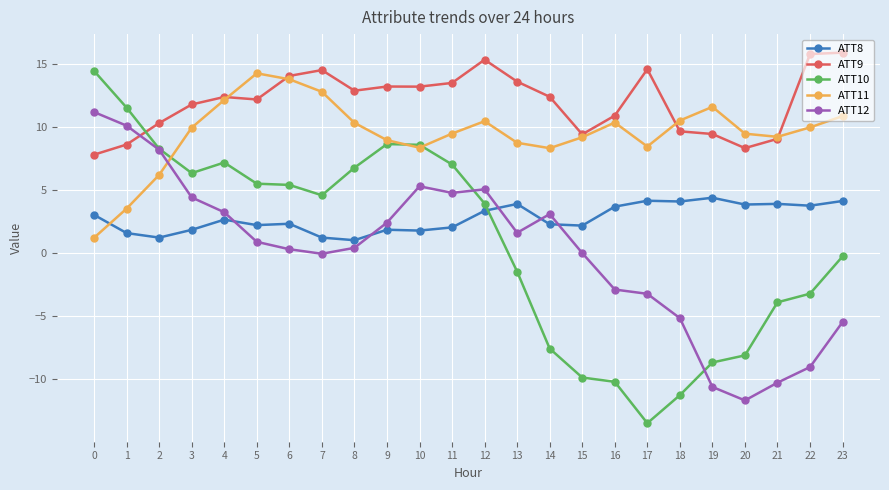

What is the spread (max minus min) of values at 0?

13.2